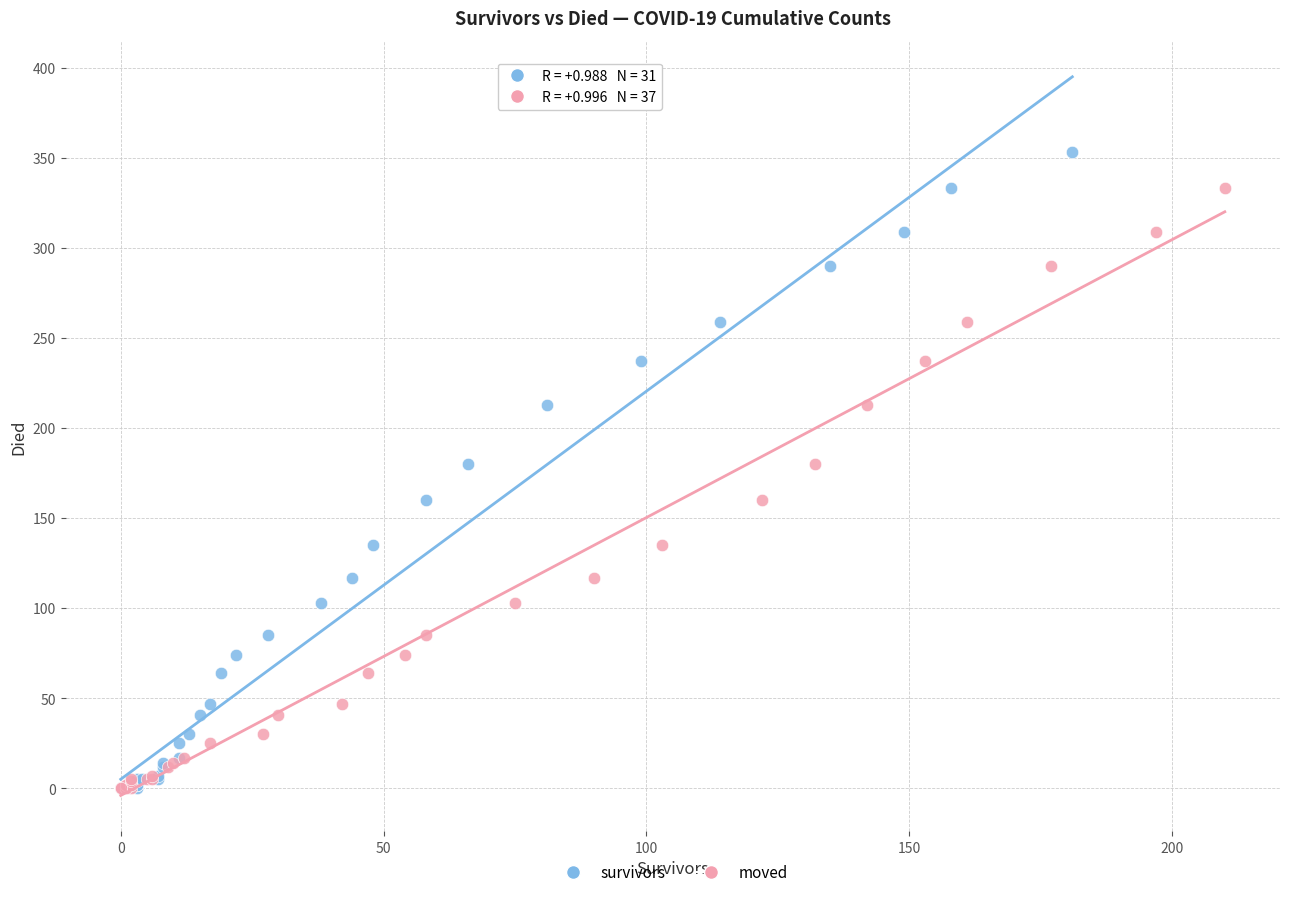

What are all the series names shown in the legend?

survivors, moved